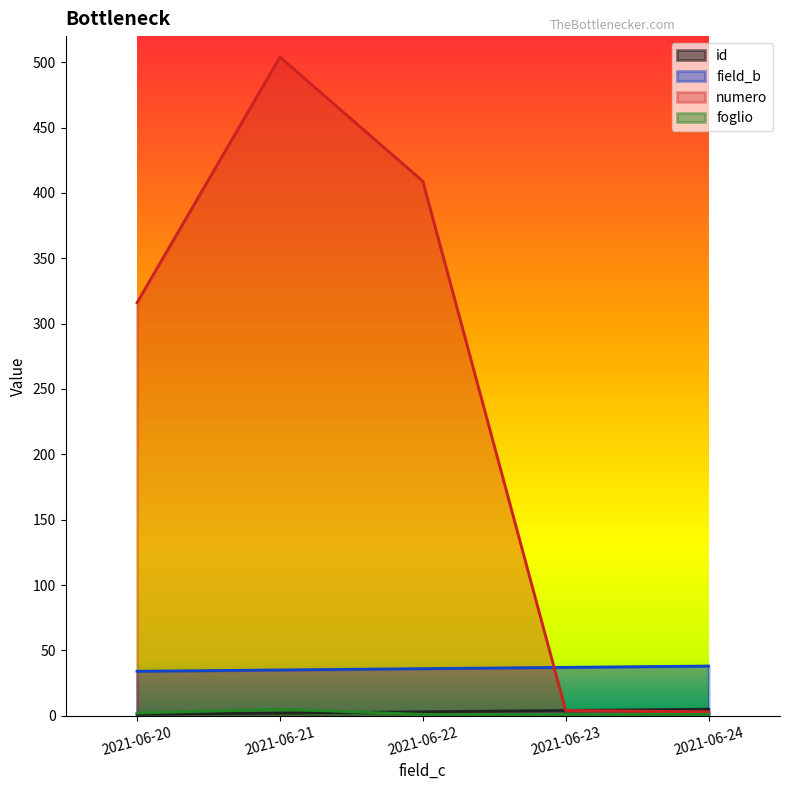

What is the total value across all series at 2021-06-22?

449